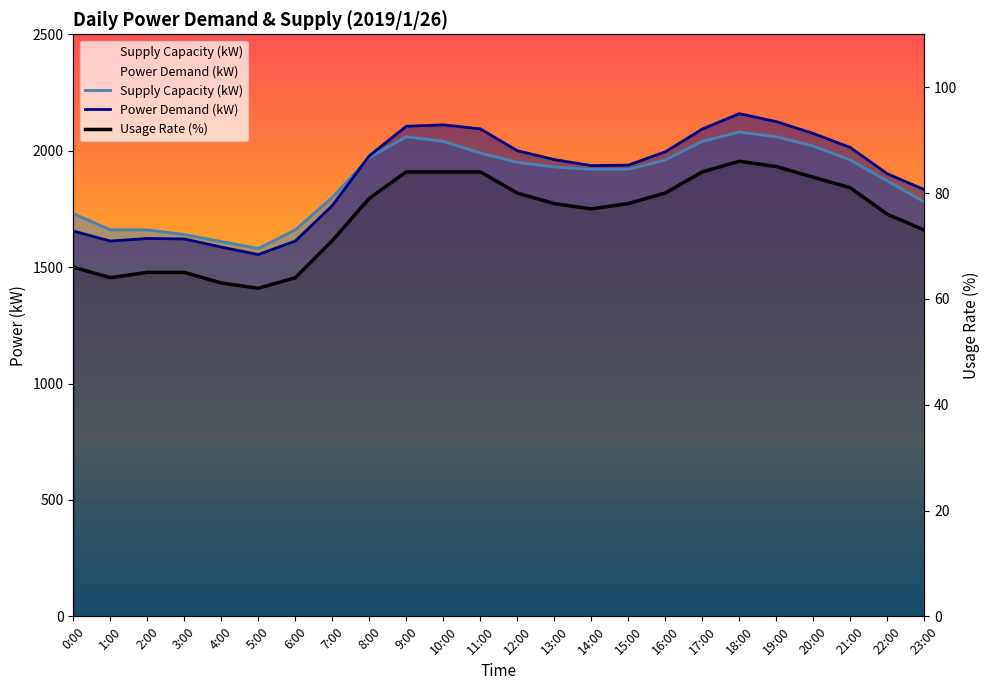

What value does the Supply Capacity (kW) series have at 21:00, to the nearest 10?

1960